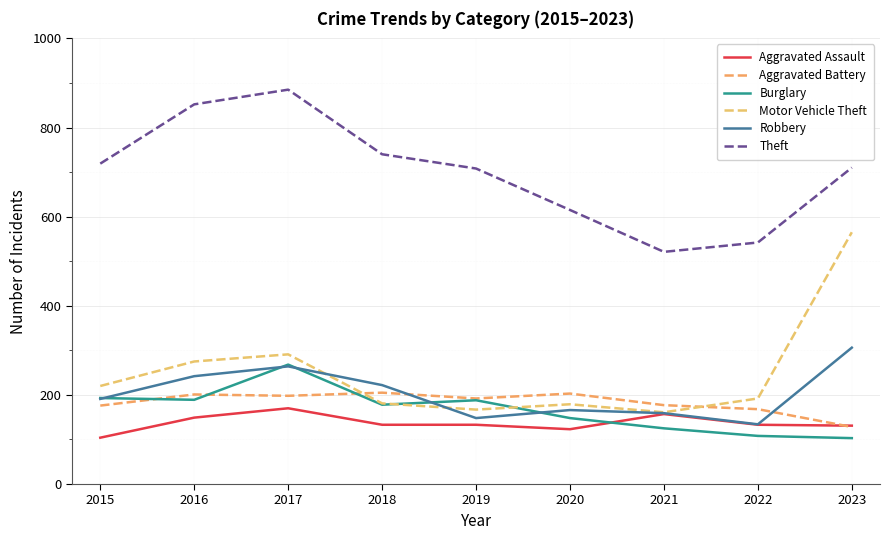

At which category is the sum across all series the highest?

2017